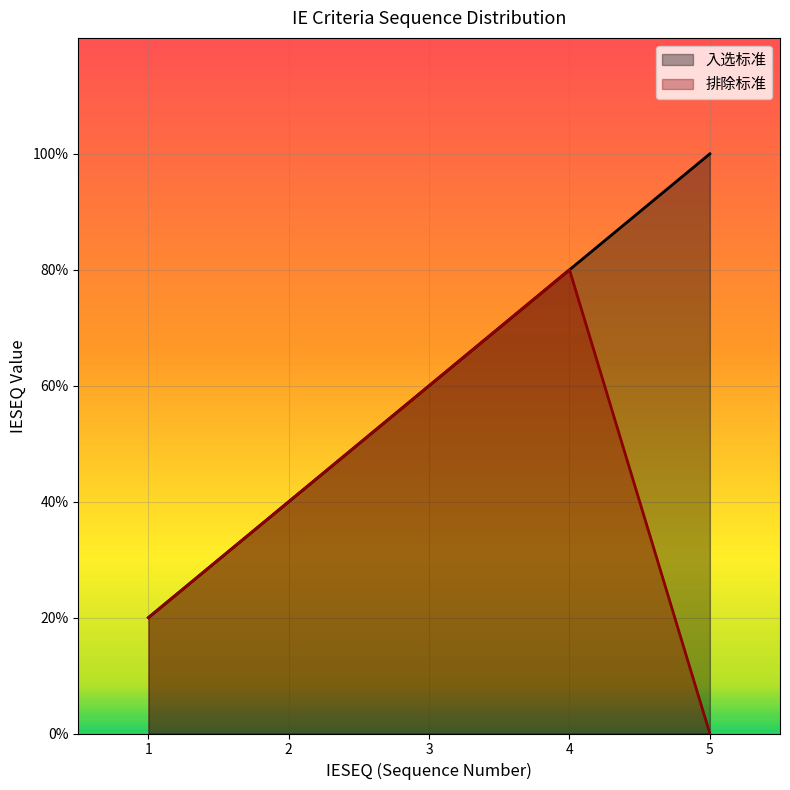

At 5, list the series in order from largest to smallest.

入选标准, 排除标准